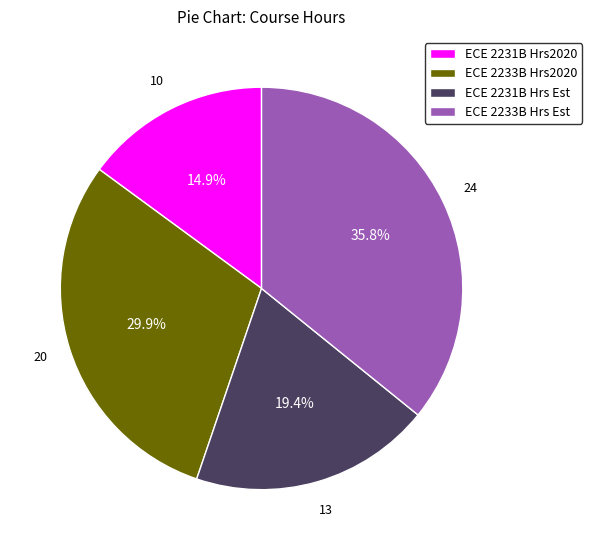

What percentage do ECE 2231B Hrs Est and ECE 2233B Hrs2020 together represent?

49.3%